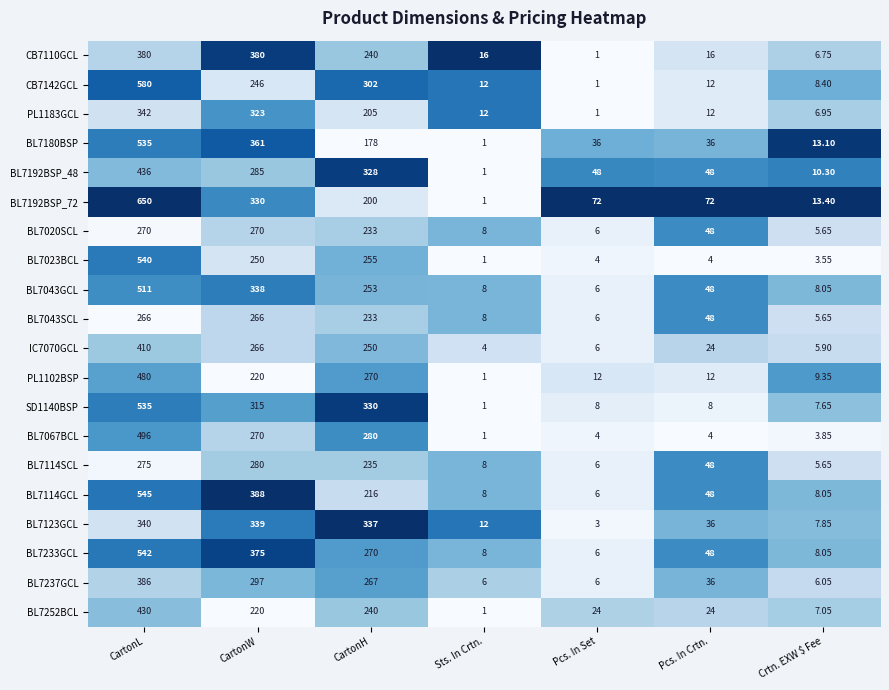

Where does the BL7180BSP series first go above 36?

CartonL